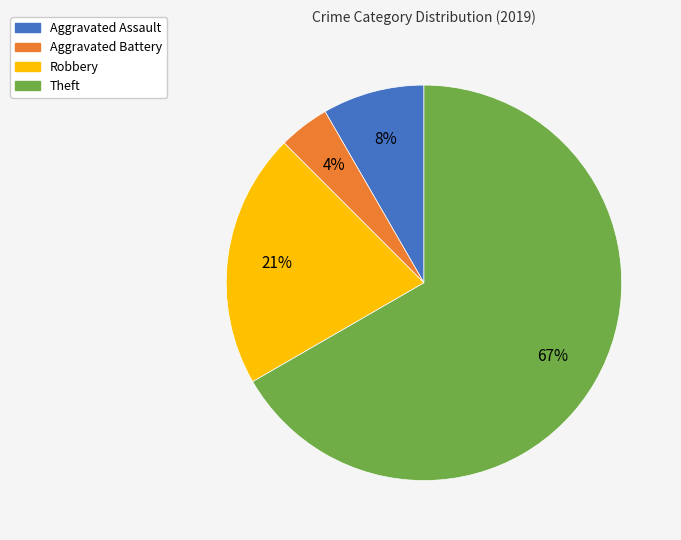

Which category has the biggest portion of the pie?

Theft